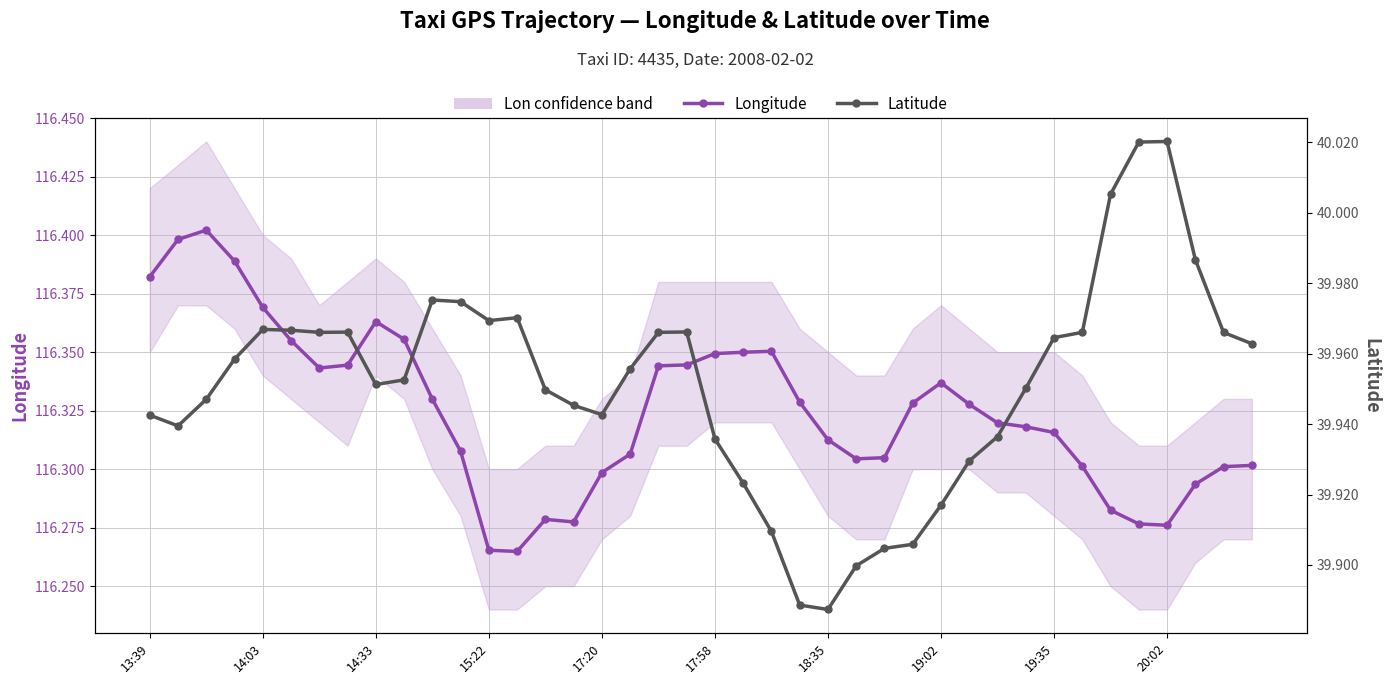

What is the sum of all Longitude (main line) values?

4653.0